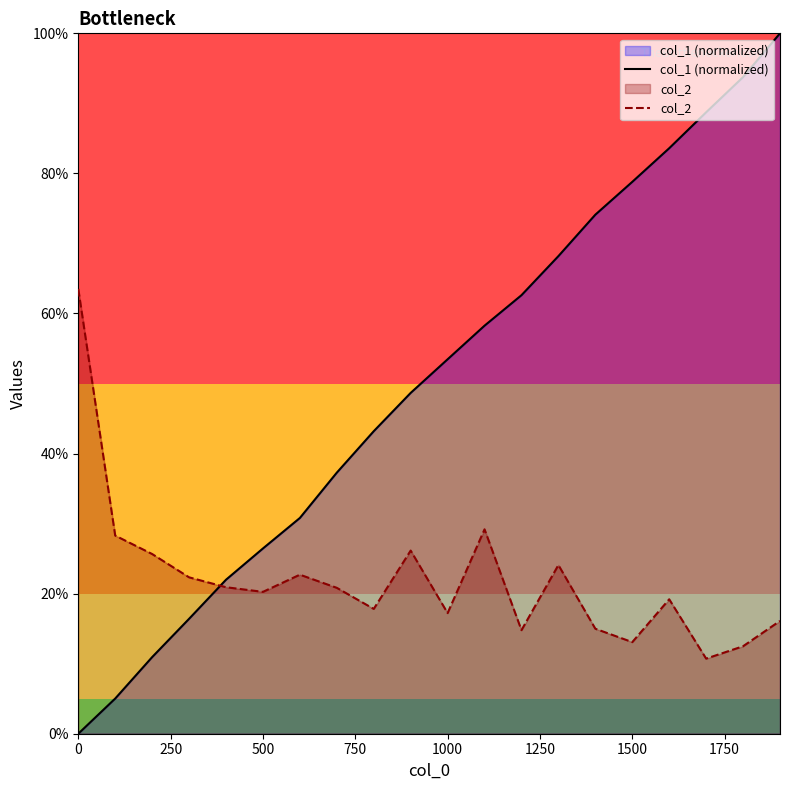

True or false: col_1 (normalized) and col_2 intersect in this chart.

True